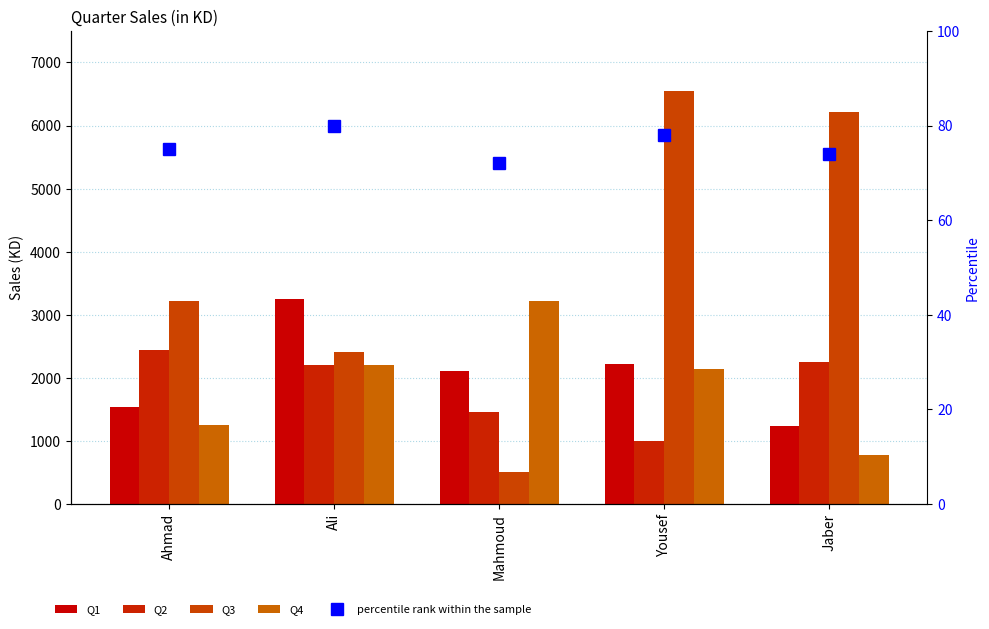

What is the label of the 2nd bar from the right?

Yousef